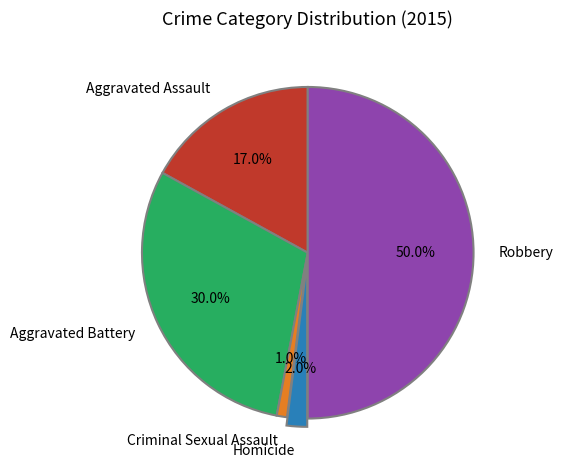

To the nearest percent, what is the difference between the Aggravated Battery and Aggravated Assault slice percentages?

13%